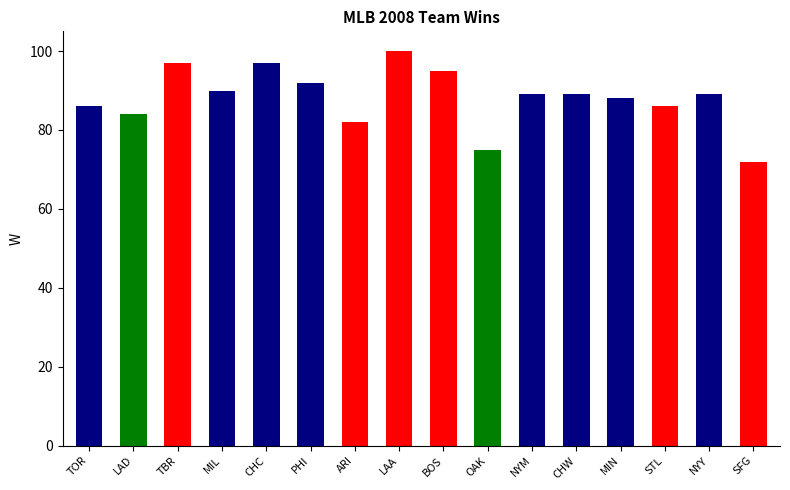

What is the sum of all values?

1411